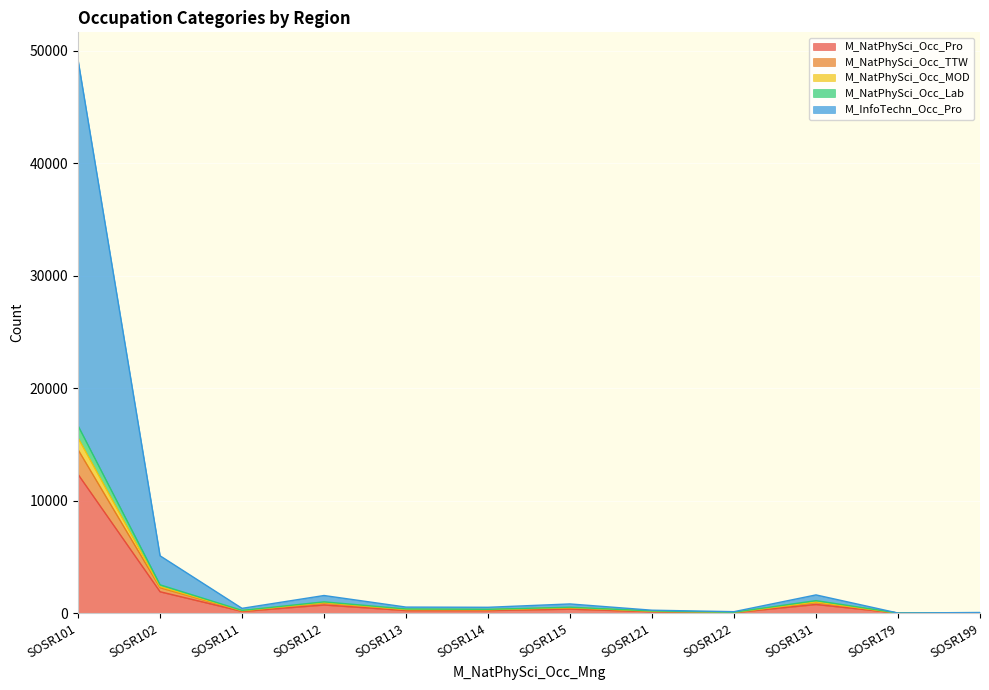

Is it true that M_InfoTechn_Occ_Pro equals 65 at SOSR122?

True